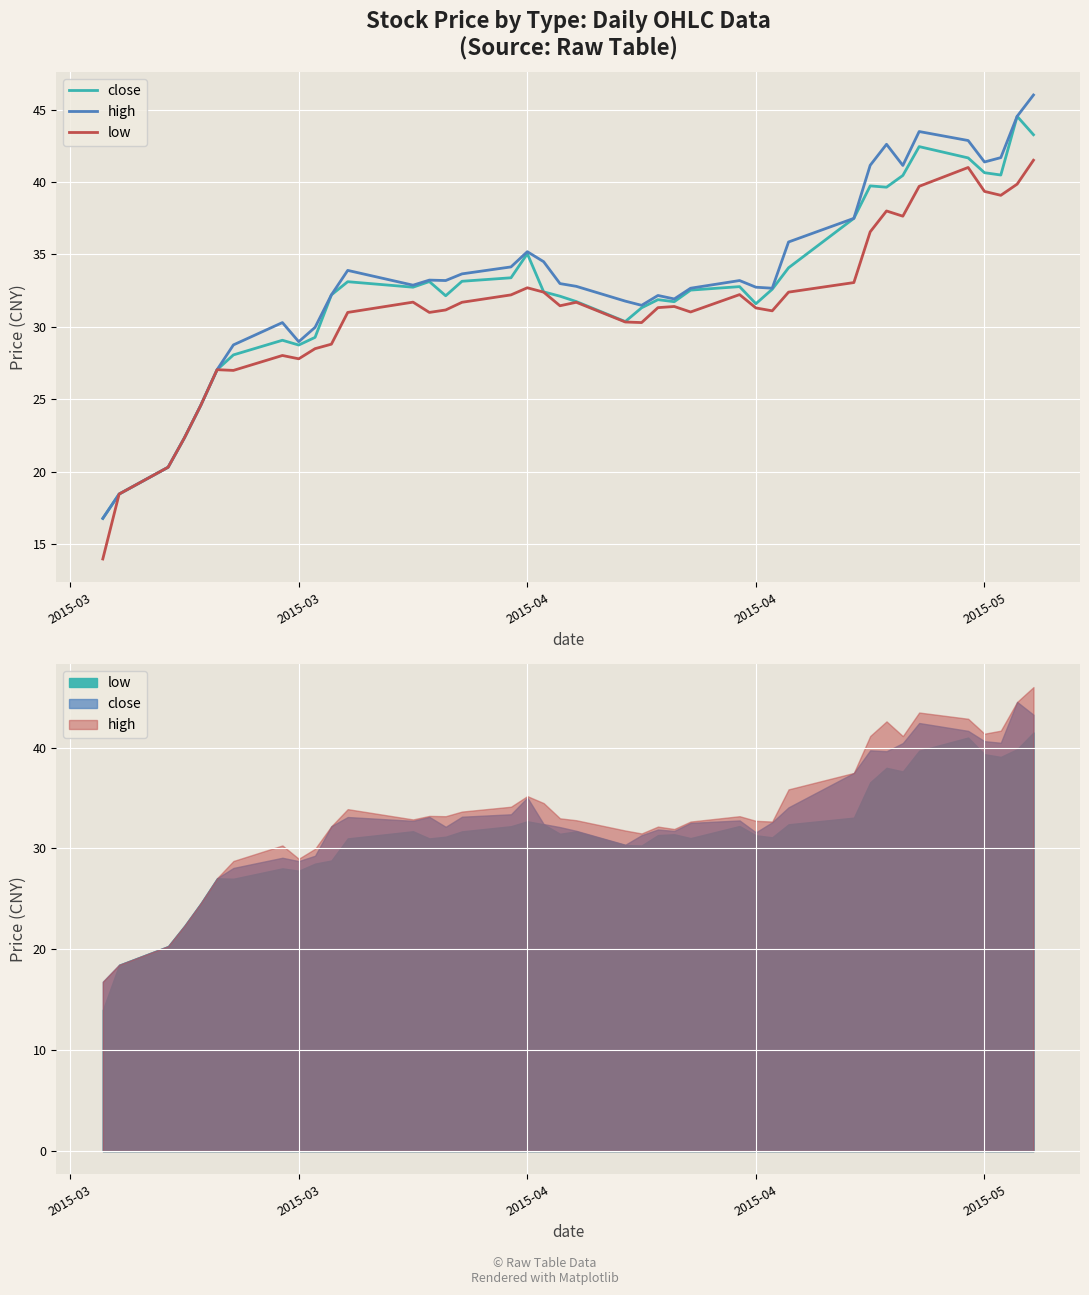

How many interior local valleys does the close series have?

8